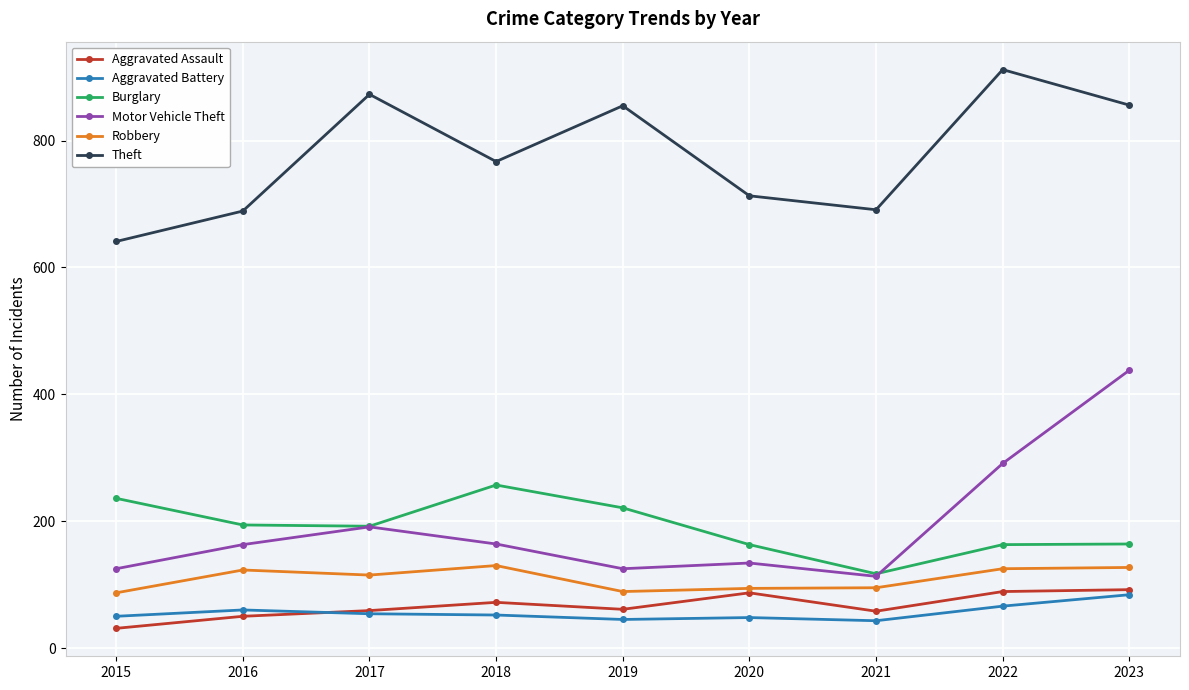

Which category has the highest value across all series?

2022